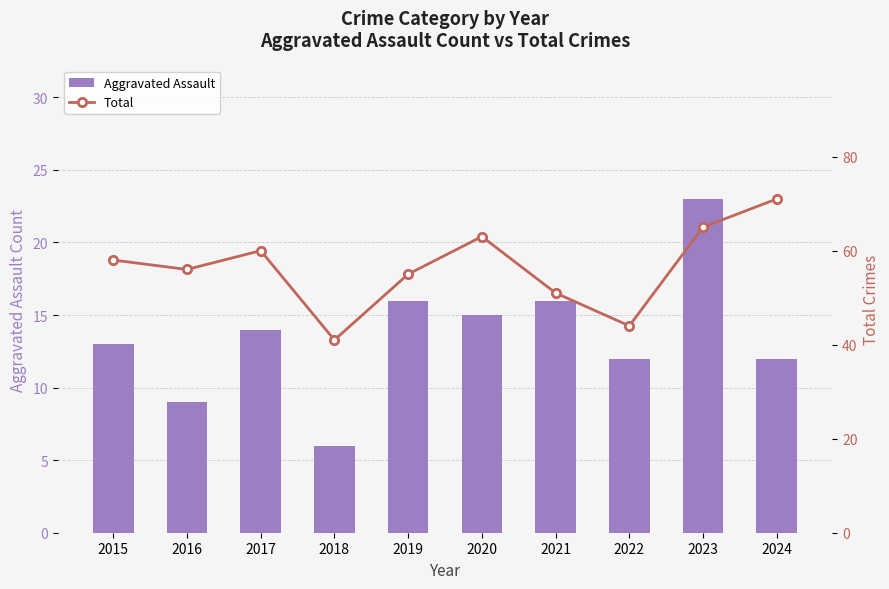

Which series has the largest total across all categories?

Total